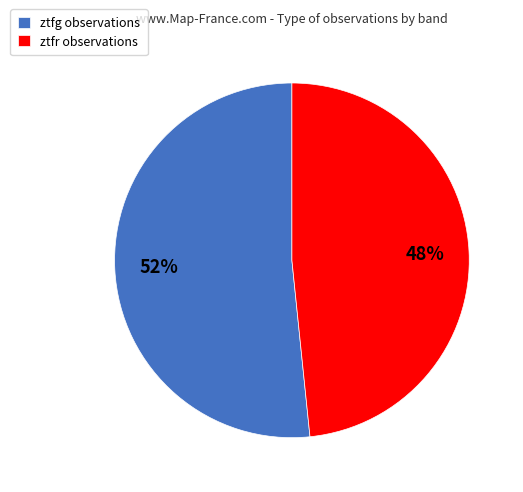

Do ztfr observations and ztfg observations together represent more than half of the pie?

Yes